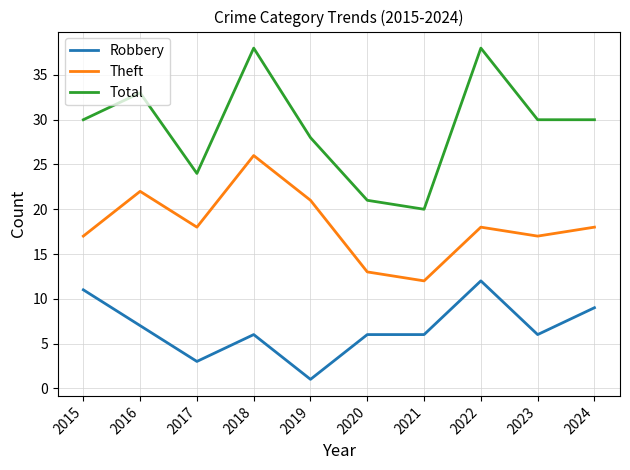

At which category does Total reach its first local peak?

2016